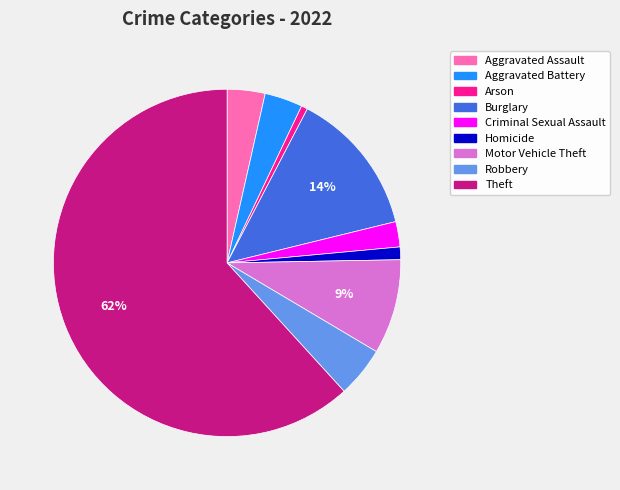

Is there a majority slice in this chart?

Yes